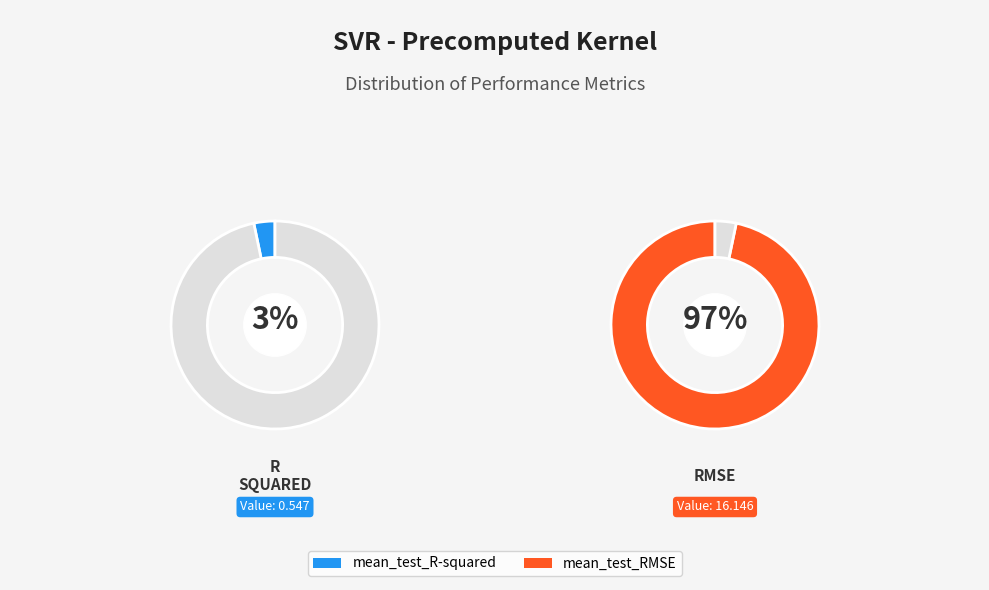

What portion of the pie excludes mean_test_R-squared?

96.7%